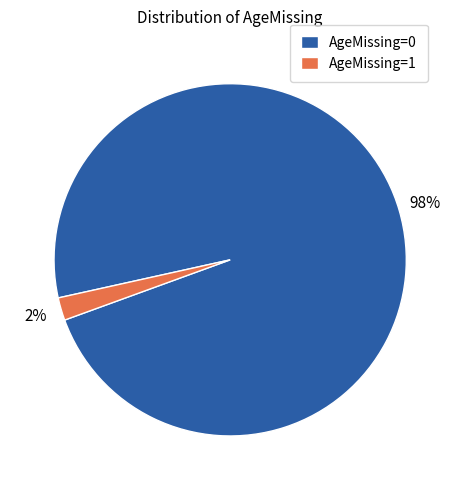

Is the sum of AgeMissing=1 and AgeMissing=0 greater than half?

Yes